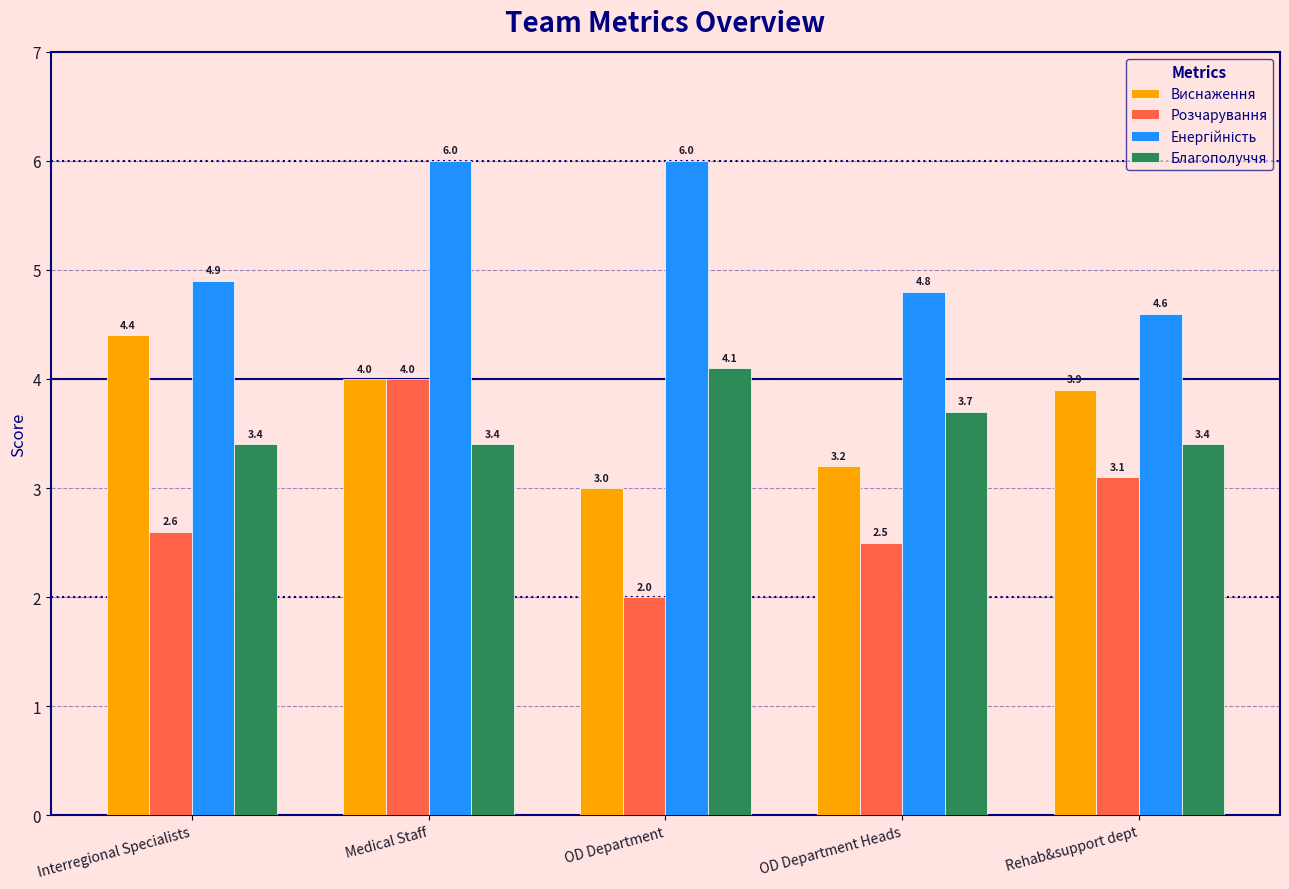

What is the total value across all series at Interregional Specialists?

15.3